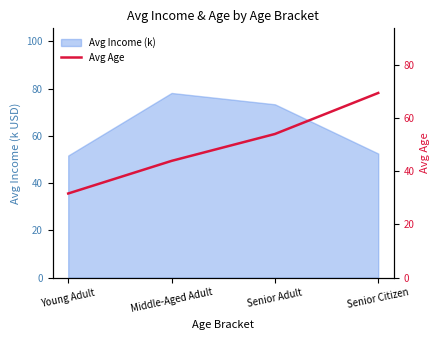

Is it true that the value at Young Adult is 12.1?

False